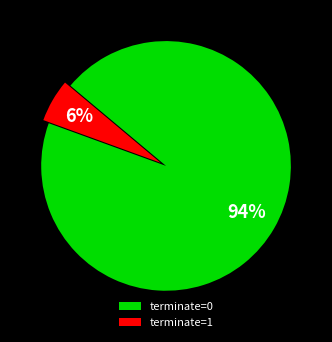

To the nearest percent, what is the combined percentage of terminate=1 and terminate=0?

100%